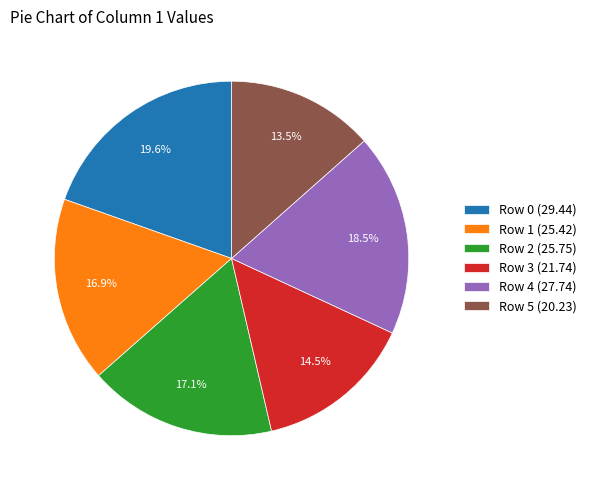

Combined, what portion of the pie is Row 4 (27.74) and Row 1 (25.42)?

35.4%